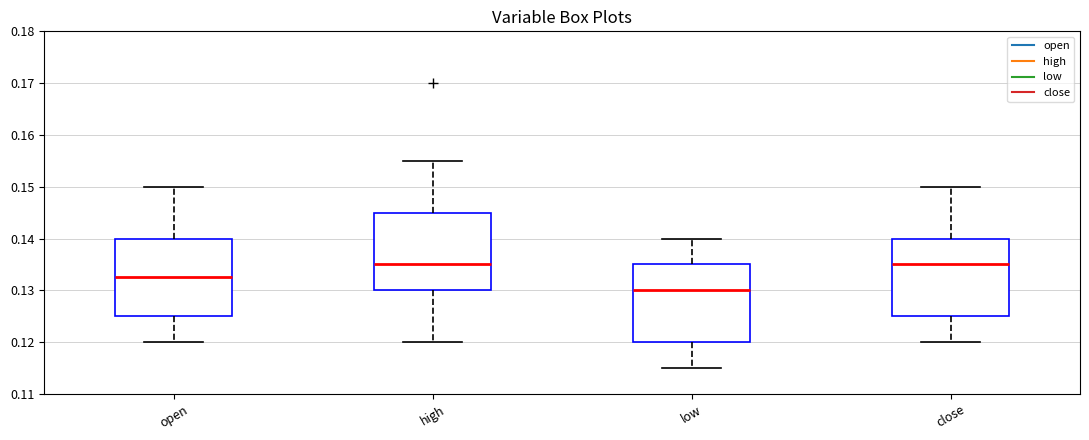

Where does the lower whisker of the box for close end on the y-axis? The values are not printed on the chart, so give them approximately, as read against the axis.

0.120